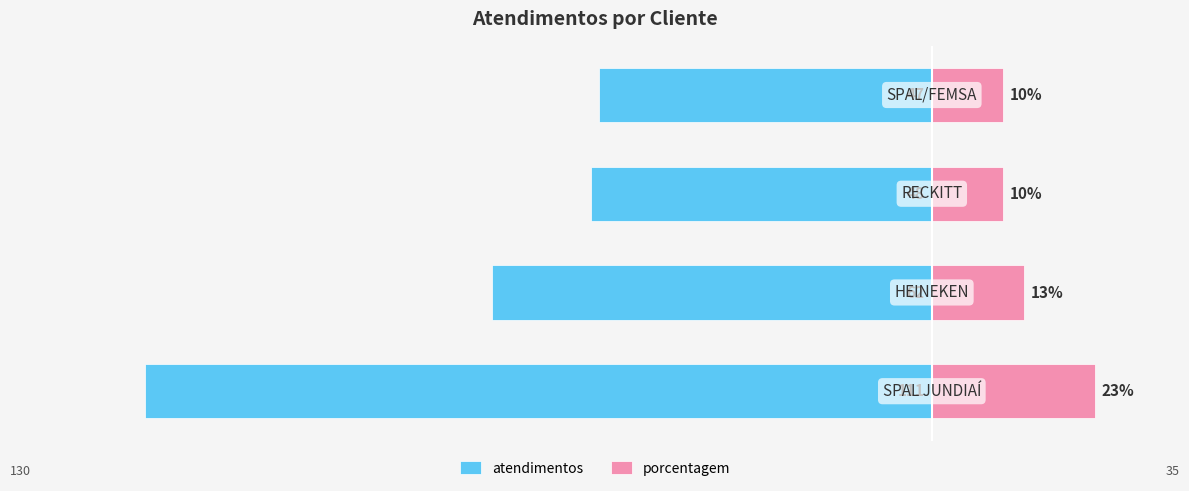

What is the difference between the atendimentos values at 1 and 2?

14